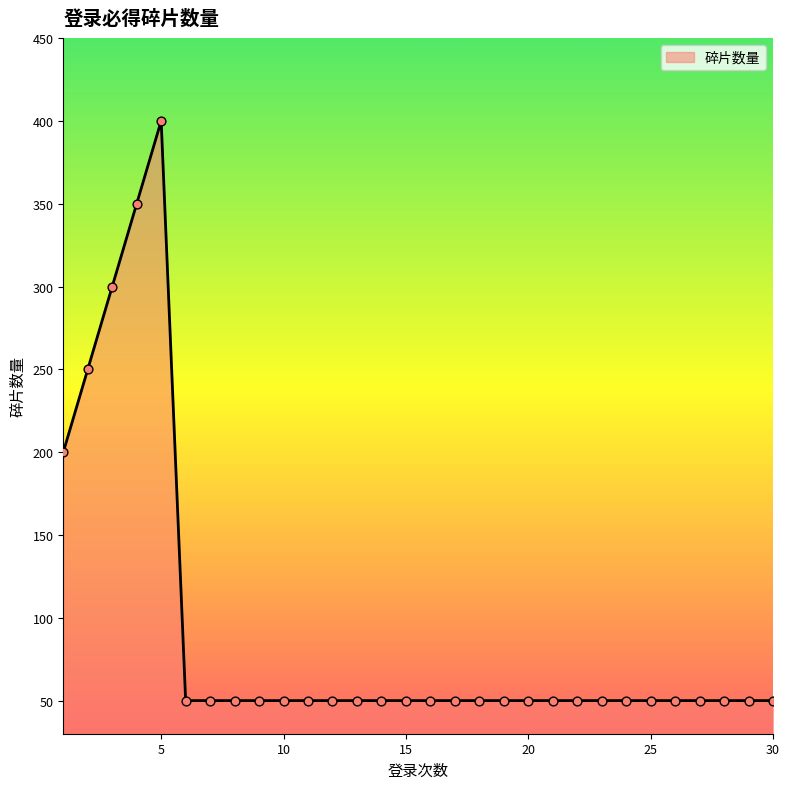

What is the minimum value shown in the chart?

50